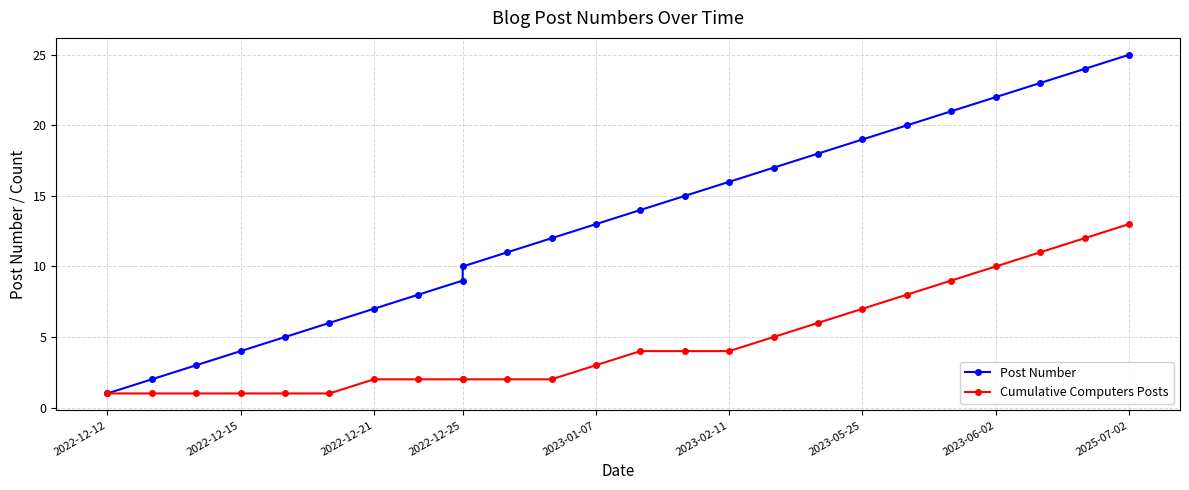

Which series has the largest range (max minus min)?

Post Number